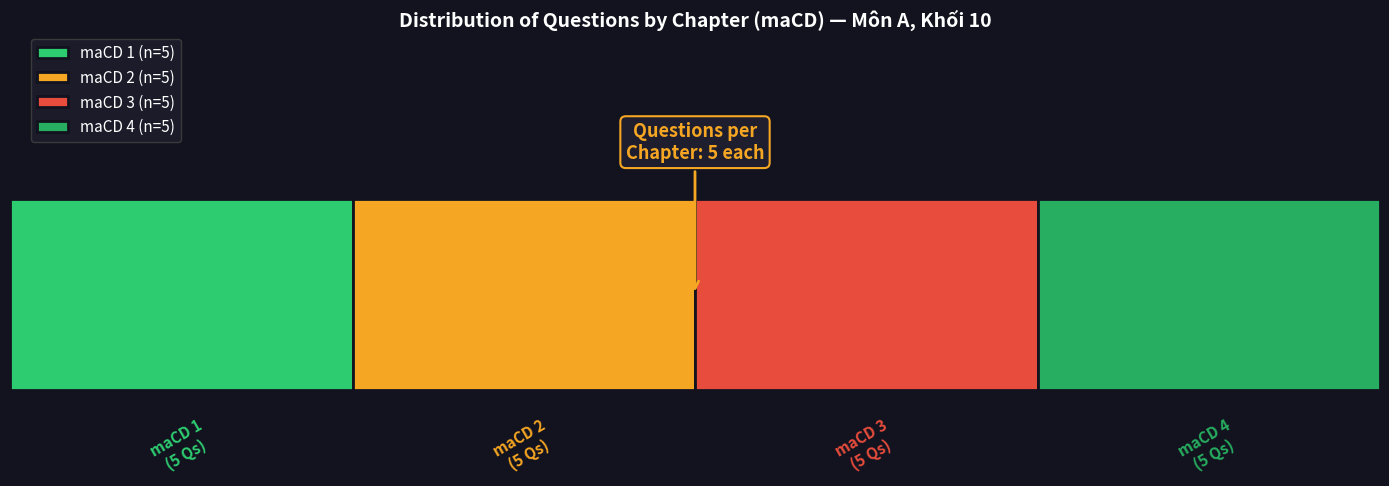

True or false: Count of maCH has a value of 5 at 4.

True